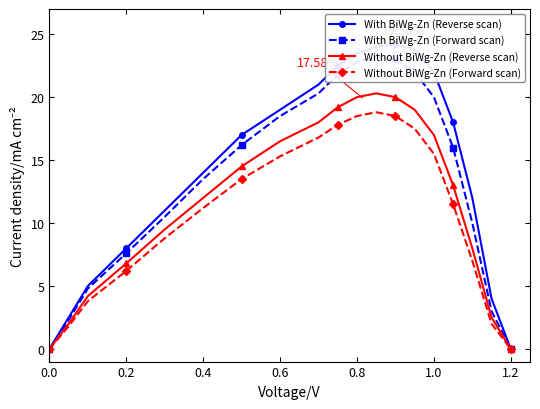

Rank the series by their maximum value, from lowest to highest.

Without BiWg-Zn (Forward scan), Without BiWg-Zn (Reverse scan), With BiWg-Zn (Forward scan), With BiWg-Zn (Reverse scan)